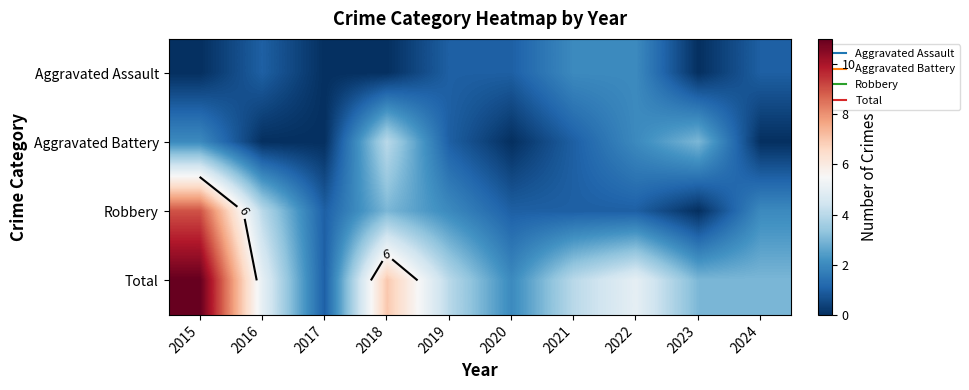

What is the greatest value displayed?

11